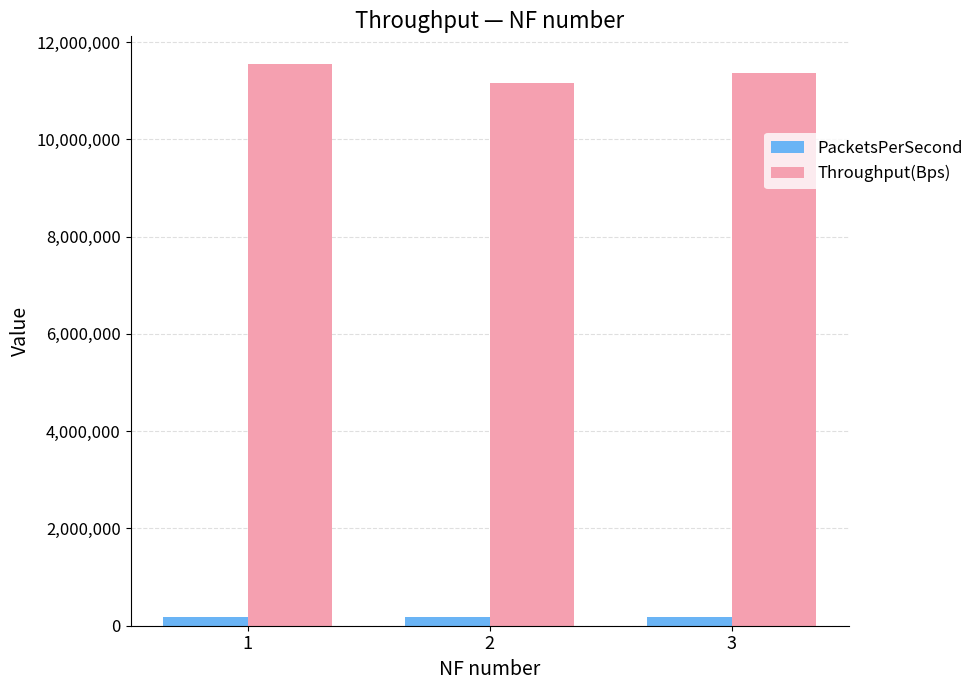

What is the difference between the maximum and minimum values in the Throughput(Bps) series?

380928